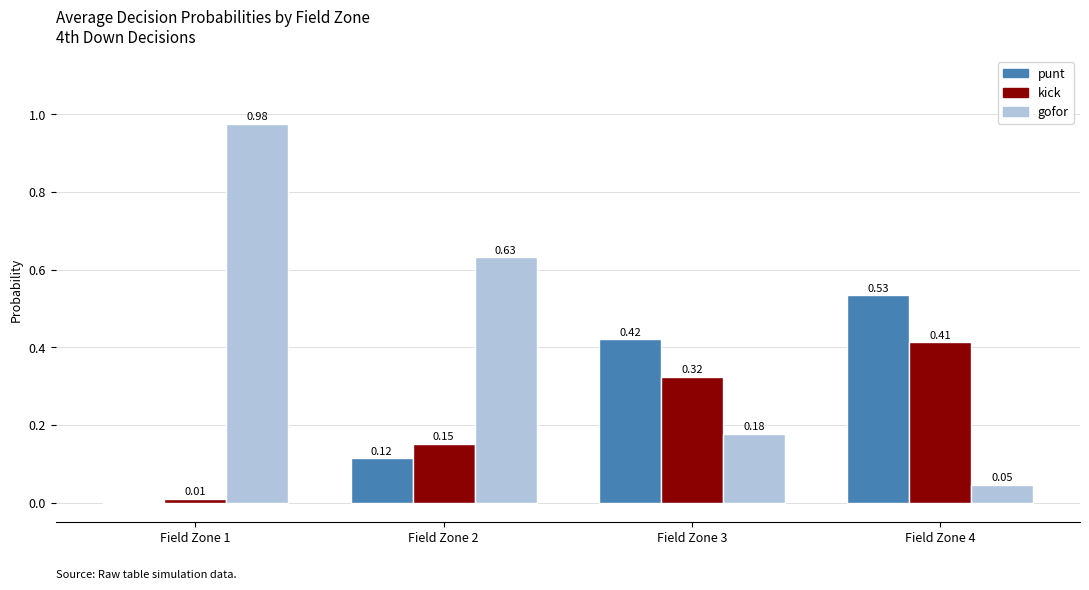

Which series has the largest total across all categories?

gofor